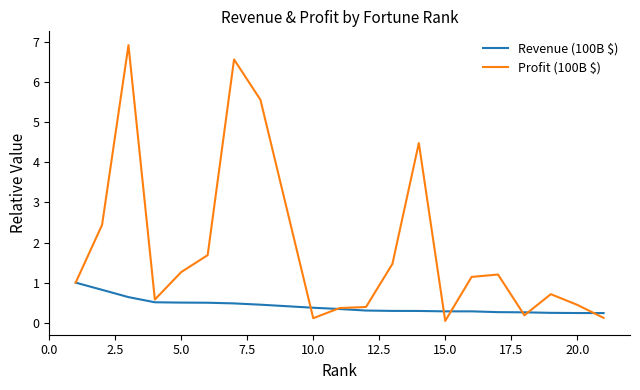

What is the highest value of the Profit (100B $) series?

6.9